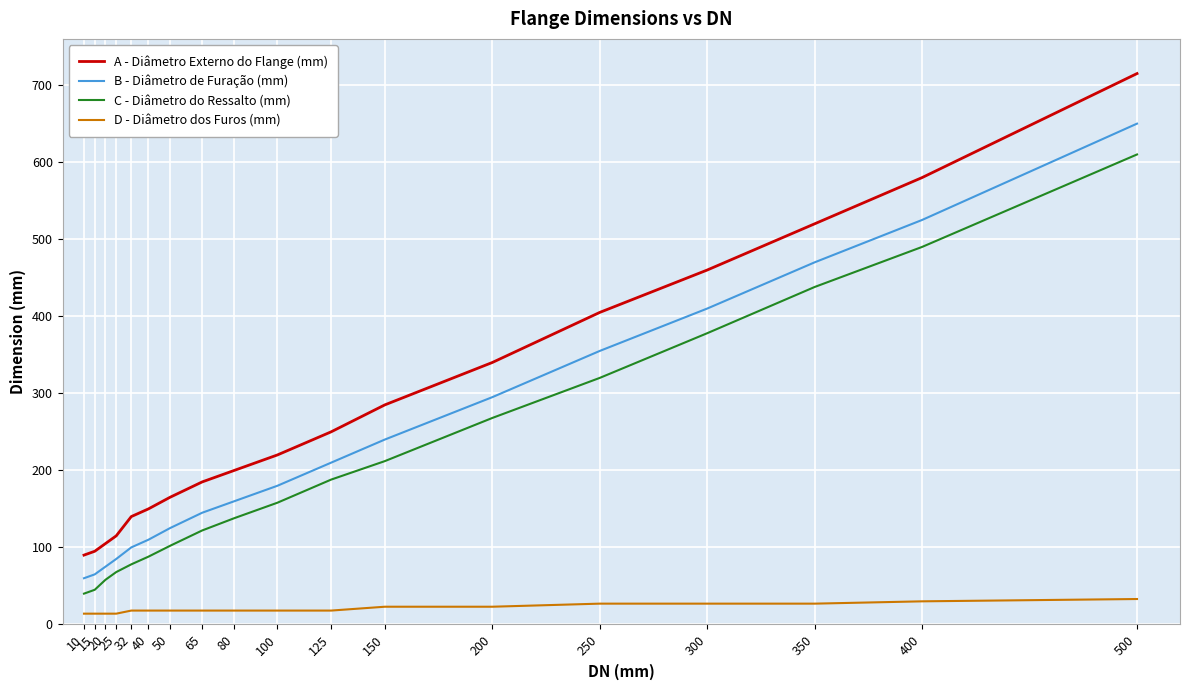

How many lines are shown in the chart?

4